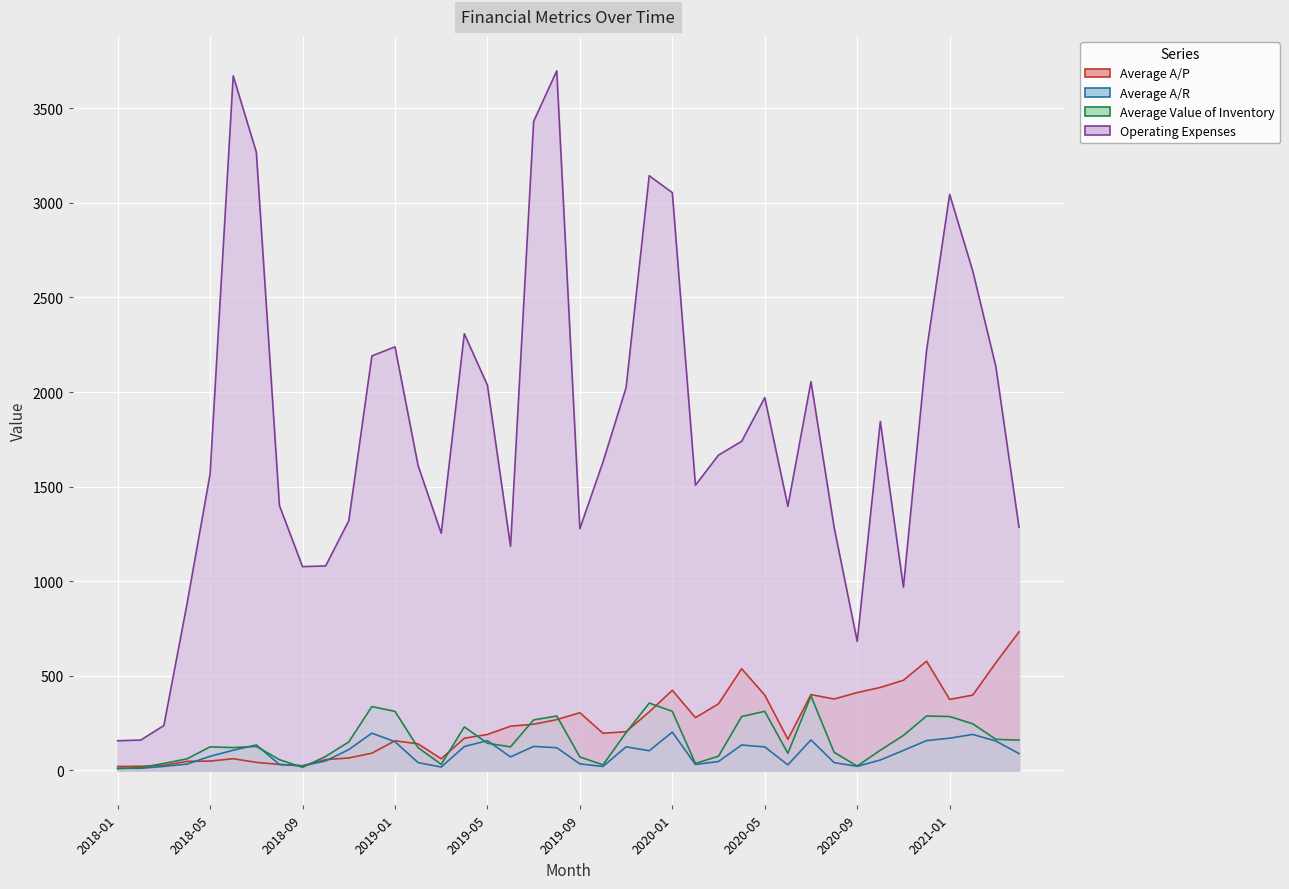

Between which two adjacent categories do Average A/R and Average A/P first intersect?

2018-04 and 2018-05